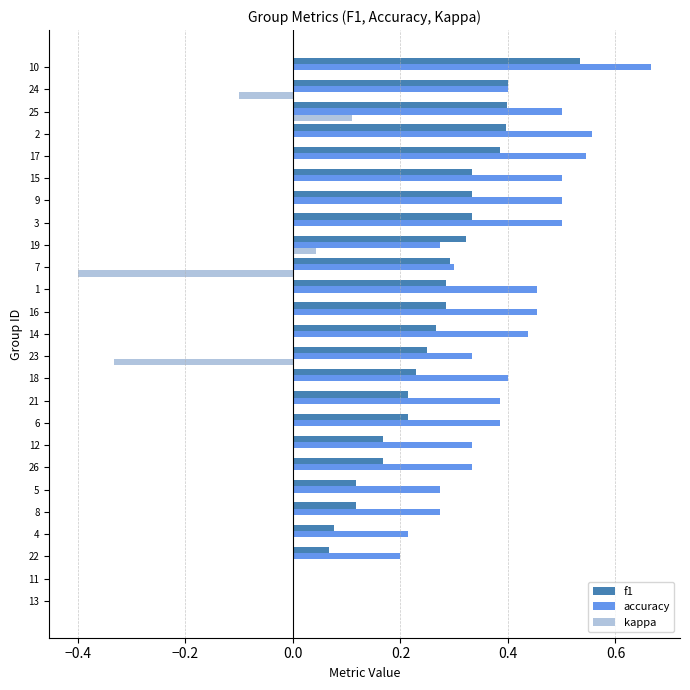

What is the sum of the accuracy values at 24 and 14?

0.8